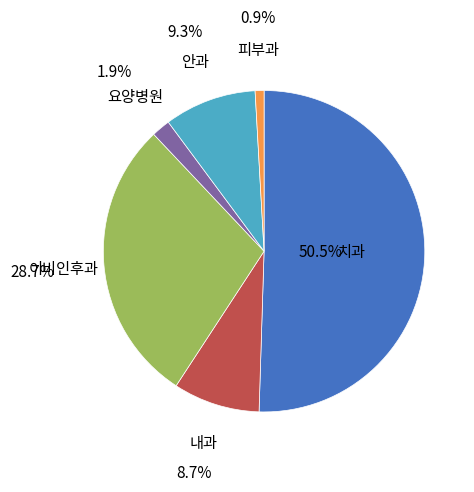

Which slice is the smallest?

피부과